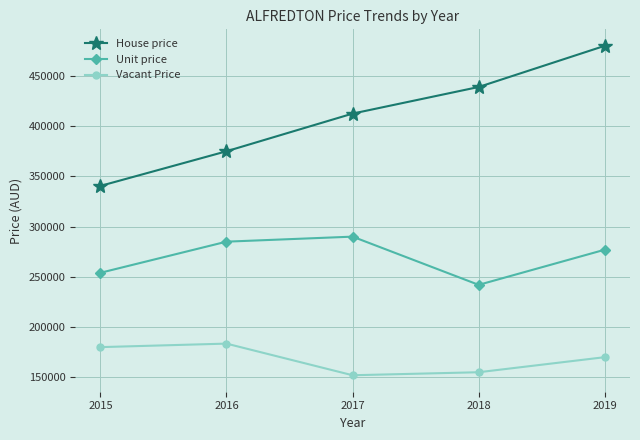

What is the value of the House price point at the 4th from the left?

439000